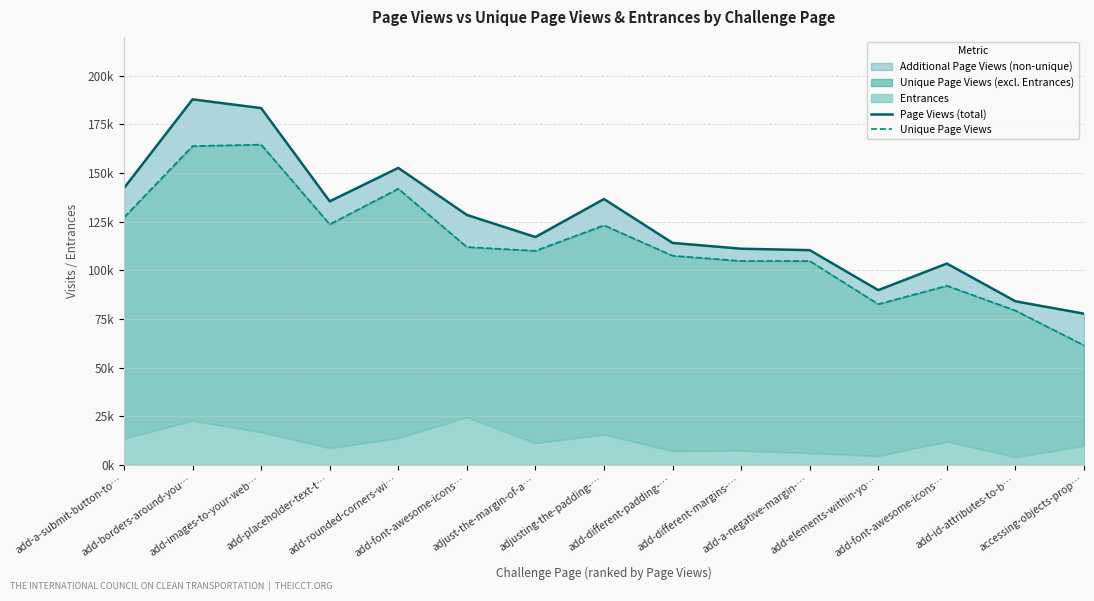

Where is the first local maximum for Unique Page Views?

add-images-to-your-web…